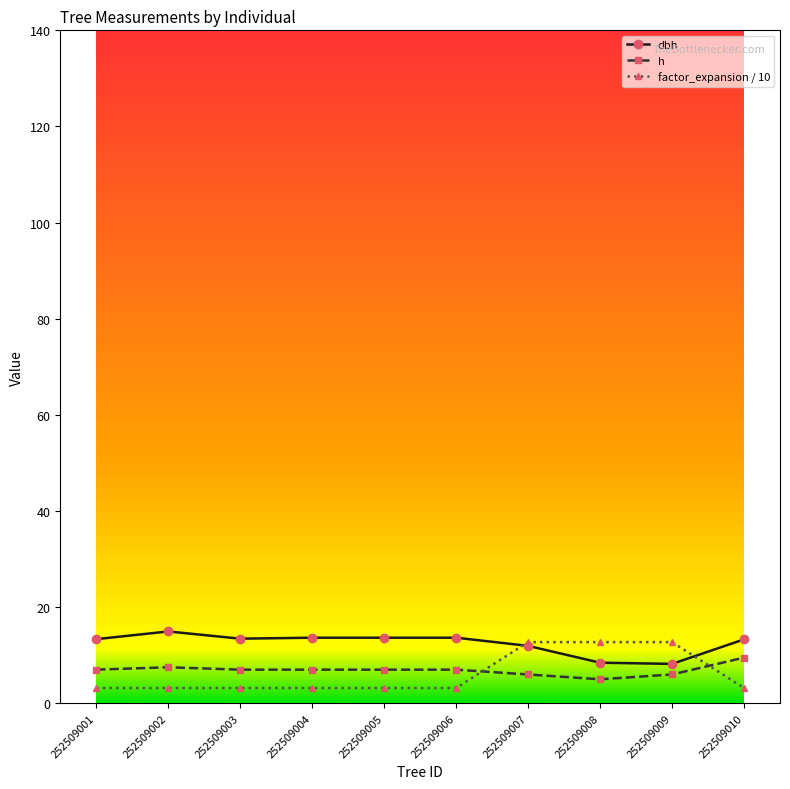

What is the total value across all series at 252509008?

26.2